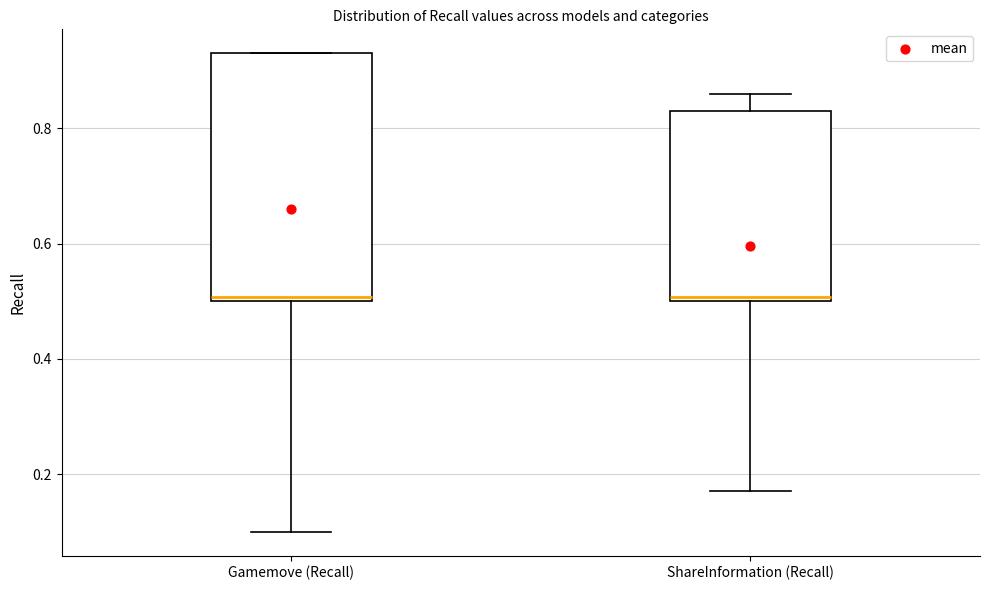

Reading left to right, read every box against the y-axis: the position of its median line, the range the box covers, and the ends of its whiskers. The values are not printed on the chart, so give them approximately, as read against the axis.

Gamemove (Recall): median 0.50 (just above the box's lower edge), box 0.50 to 0.94, whiskers 0.10 to 0.94
ShareInformation (Recall): median 0.50 (just above the box's lower edge), box 0.50 to 0.84, whiskers 0.18 to 0.86